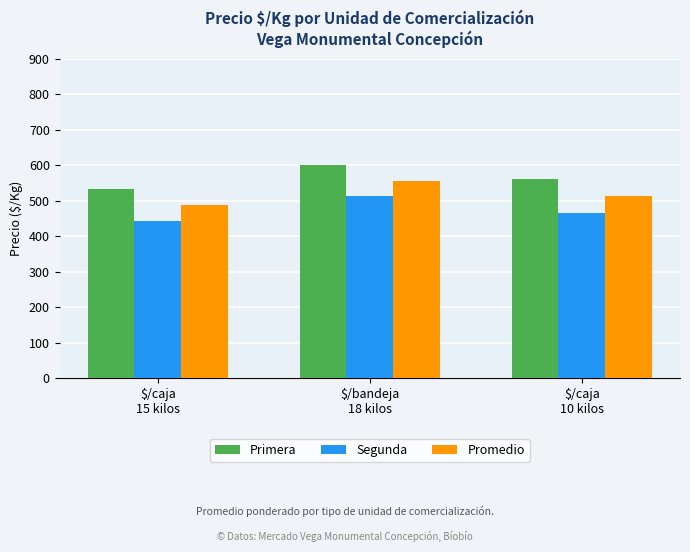

Which series has the widest spread of values?

Segunda